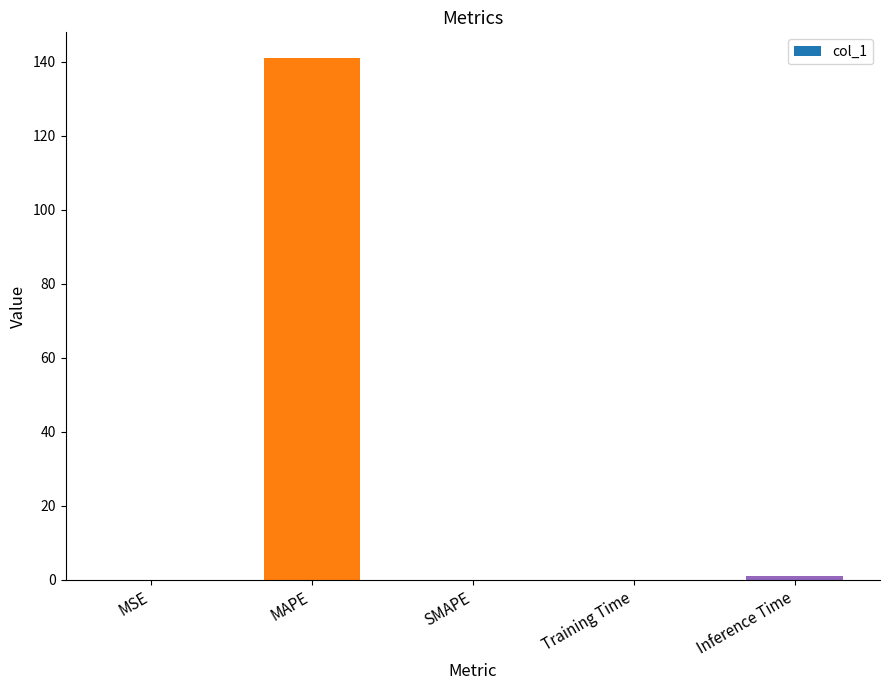

What is the change in value from Training Time to Inference Time?

+0.9